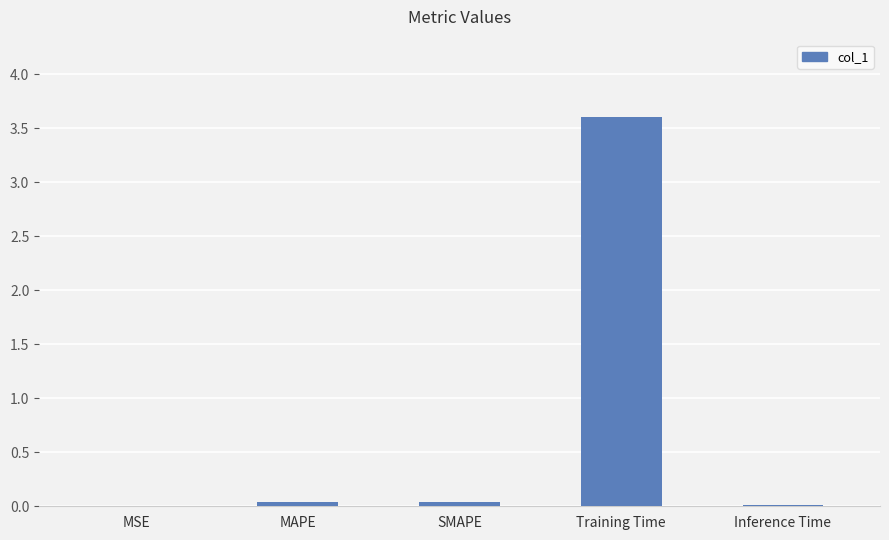

Which label corresponds to the largest value in the chart?

Training Time